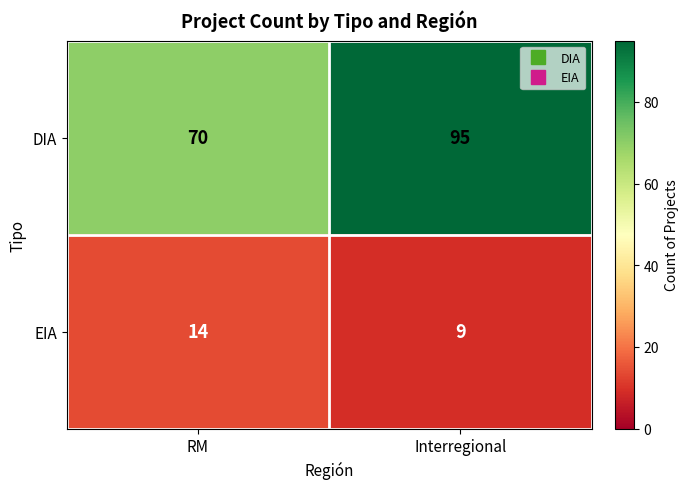

Reading right to left, extract all data points from this chart.

DIA: 95	70
EIA: 9	14